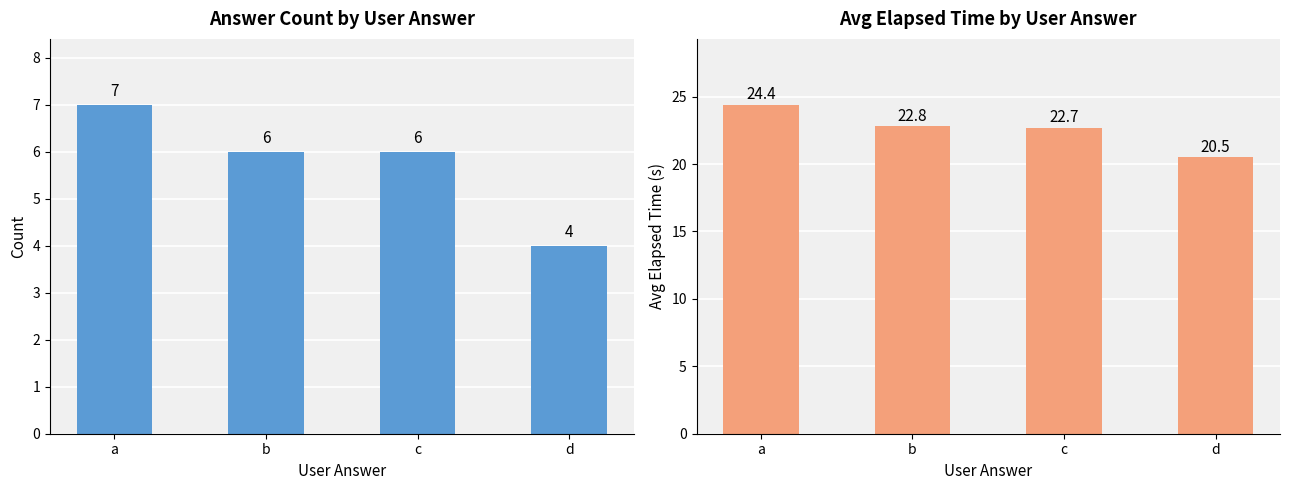

The value of Avg Elapsed Time (s) at b is 13.0. True or false?

False